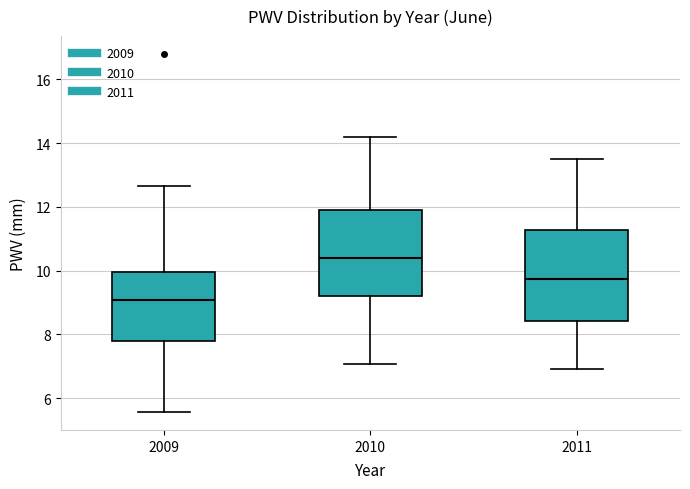

Which box's median line is the highest?

2010